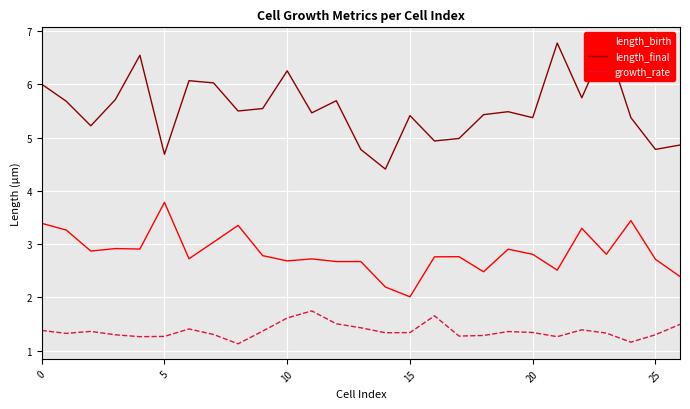

What value does the growth_rate series have at 22?

1.4